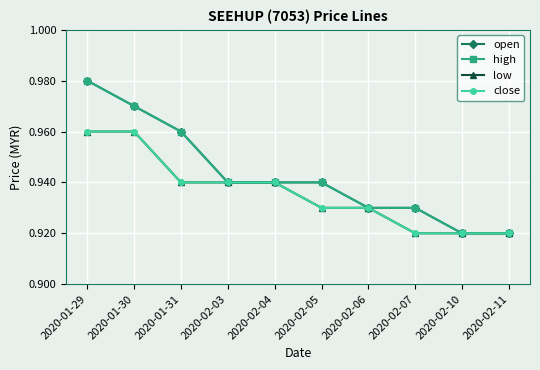

Reading left to right, list all the values displayed in this chart.

open: 2020-01-29=1.0	2020-01-30=1.0	2020-01-31=1.0	2020-02-03=0.9	2020-02-04=0.9	2020-02-05=0.9	2020-02-06=0.9	2020-02-07=0.9	2020-02-10=0.9	2020-02-11=0.9
high: 2020-01-29=1.0	2020-01-30=1.0	2020-01-31=1.0	2020-02-03=0.9	2020-02-04=0.9	2020-02-05=0.9	2020-02-06=0.9	2020-02-07=0.9	2020-02-10=0.9	2020-02-11=0.9
low: 2020-01-29=1.0	2020-01-30=1.0	2020-01-31=0.9	2020-02-03=0.9	2020-02-04=0.9	2020-02-05=0.9	2020-02-06=0.9	2020-02-07=0.9	2020-02-10=0.9	2020-02-11=0.9
close: 2020-01-29=1.0	2020-01-30=1.0	2020-01-31=0.9	2020-02-03=0.9	2020-02-04=0.9	2020-02-05=0.9	2020-02-06=0.9	2020-02-07=0.9	2020-02-10=0.9	2020-02-11=0.9